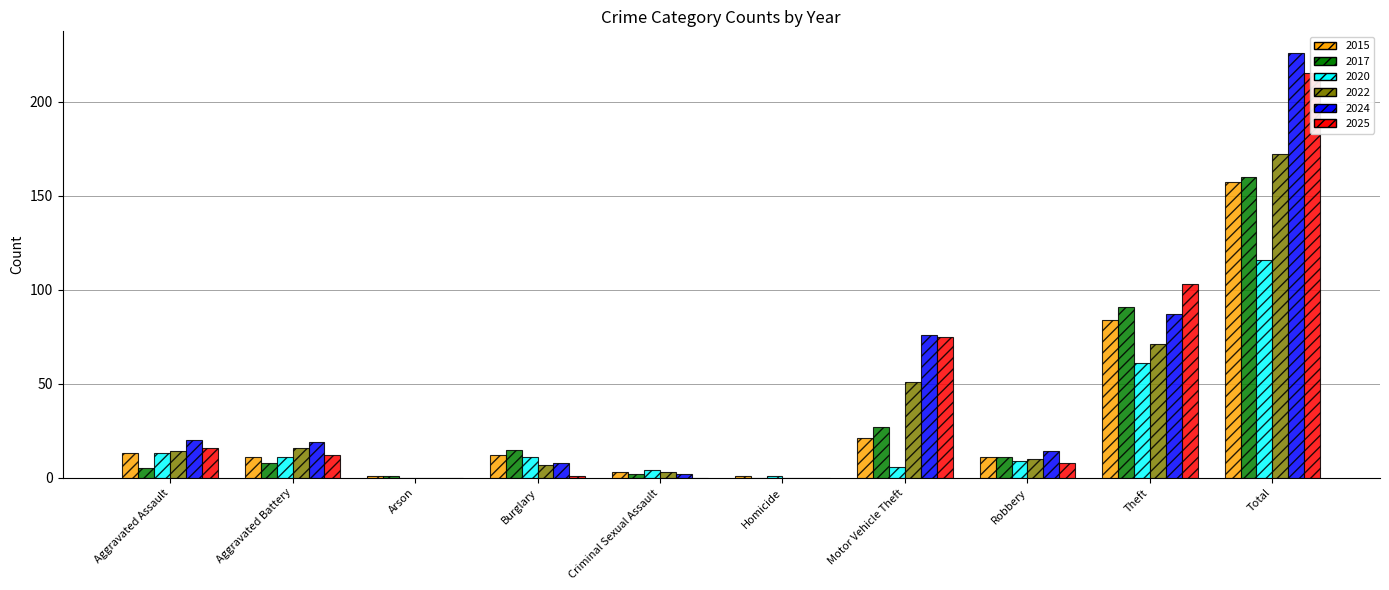

Reading left to right, transcribe all the data shown in this chart.

2015: Aggravated Assault=13	Aggravated Battery=11	Arson=1	Burglary=12	Criminal Sexual Assault=3	Homicide=1	Motor Vehicle Theft=21	Robbery=11	Theft=84	Total=157
2017: Aggravated Assault=5	Aggravated Battery=8	Arson=1	Burglary=15	Criminal Sexual Assault=2	Homicide=0	Motor Vehicle Theft=27	Robbery=11	Theft=91	Total=160
2020: Aggravated Assault=13	Aggravated Battery=11	Arson=0	Burglary=11	Criminal Sexual Assault=4	Homicide=1	Motor Vehicle Theft=6	Robbery=9	Theft=61	Total=116
2022: Aggravated Assault=14	Aggravated Battery=16	Arson=0	Burglary=7	Criminal Sexual Assault=3	Homicide=0	Motor Vehicle Theft=51	Robbery=10	Theft=71	Total=172
2024: Aggravated Assault=20	Aggravated Battery=19	Arson=0	Burglary=8	Criminal Sexual Assault=2	Homicide=0	Motor Vehicle Theft=76	Robbery=14	Theft=87	Total=226
2025: Aggravated Assault=16	Aggravated Battery=12	Arson=0	Burglary=1	Criminal Sexual Assault=0	Homicide=0	Motor Vehicle Theft=75	Robbery=8	Theft=103	Total=215